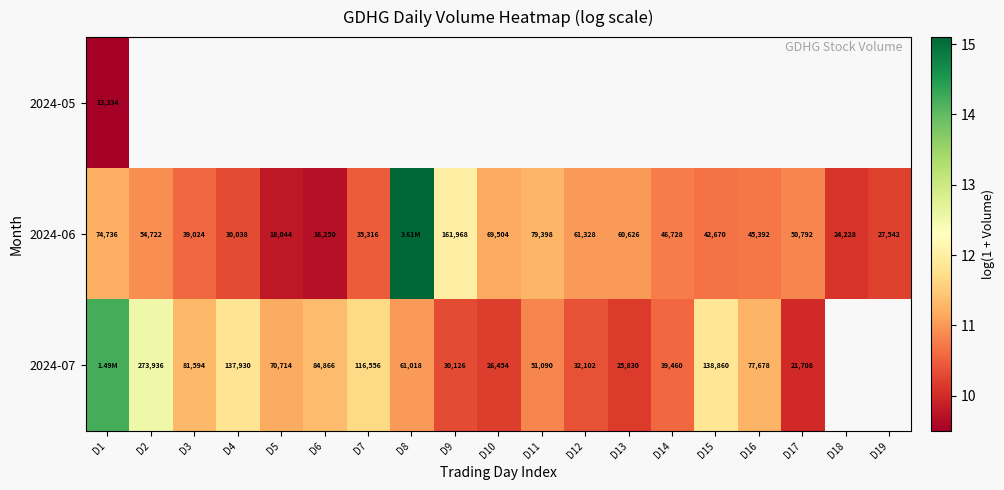

Count the number of categories in the chart.

19